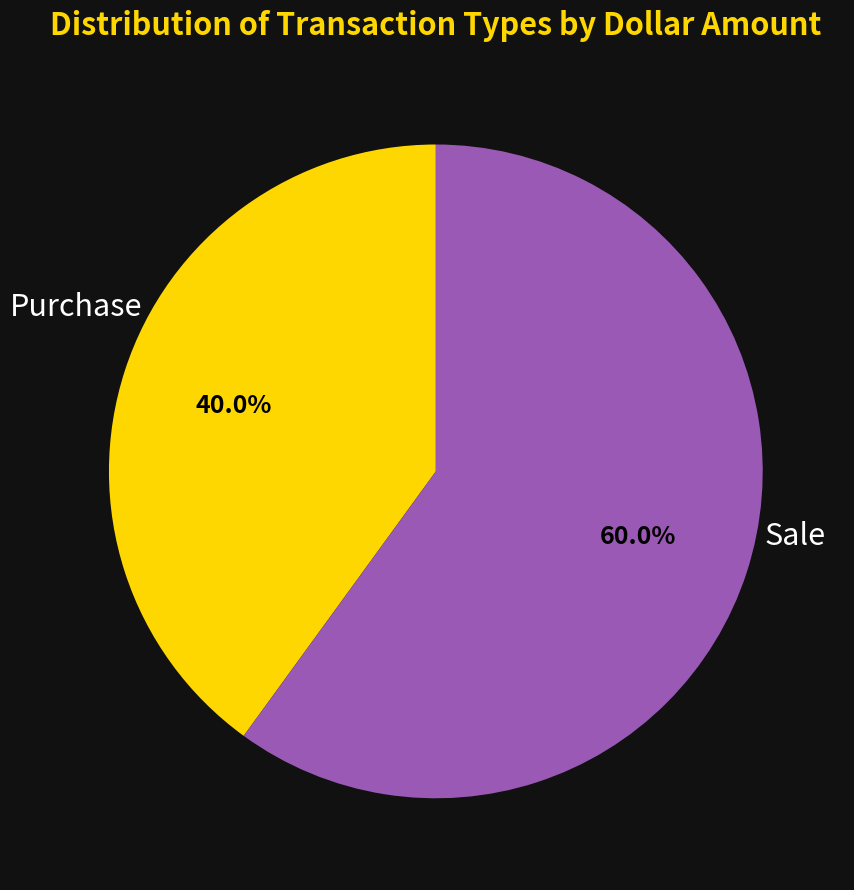

Does any single category account for the majority?

Yes